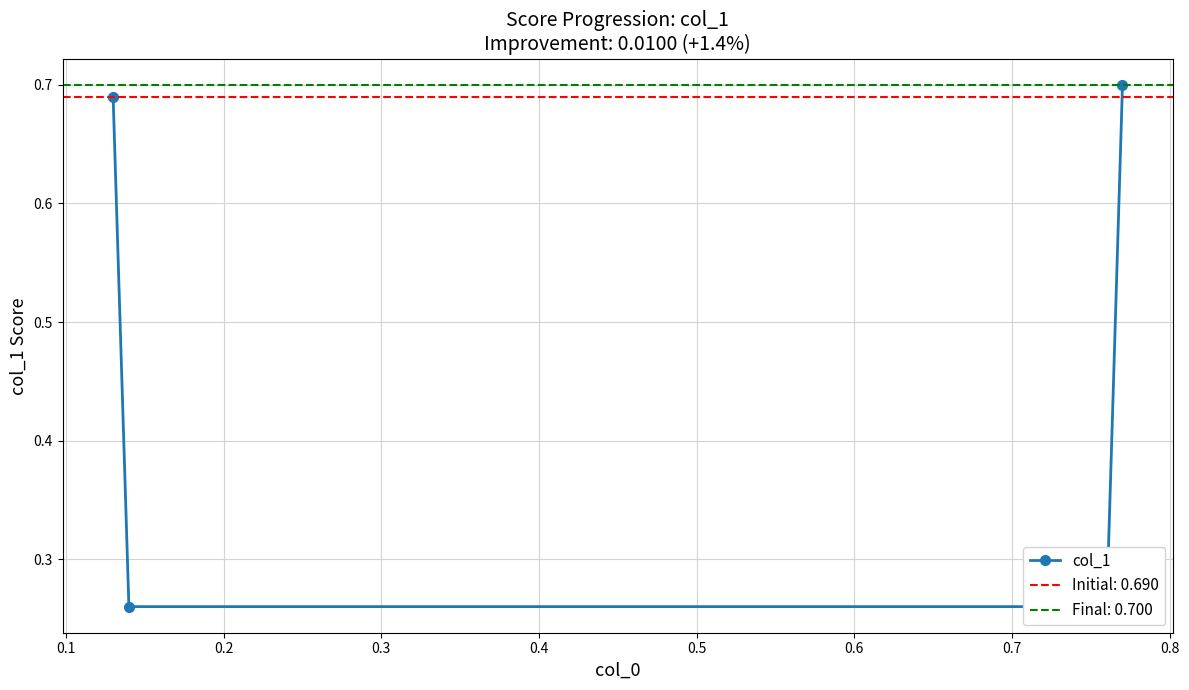

What is the greatest value displayed?

0.7